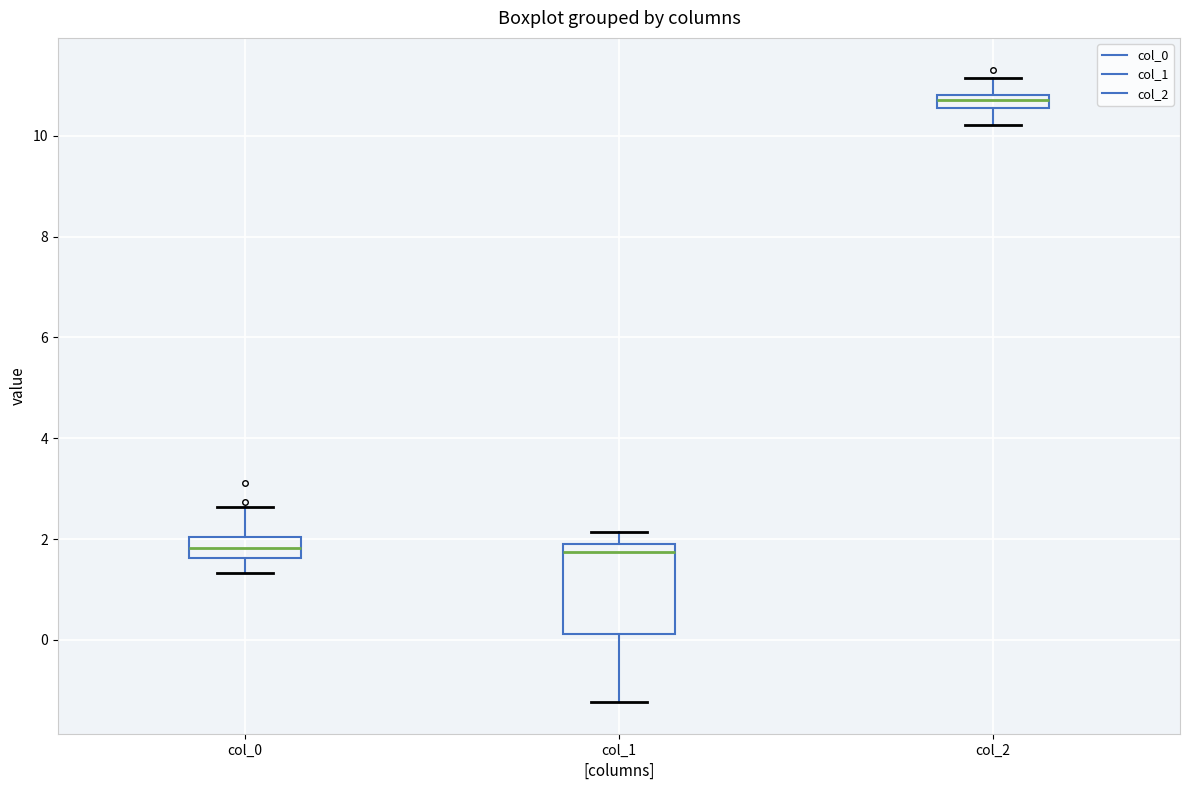

Comparing the boxes themselves (not the whiskers), which one is the tallest?

col_1